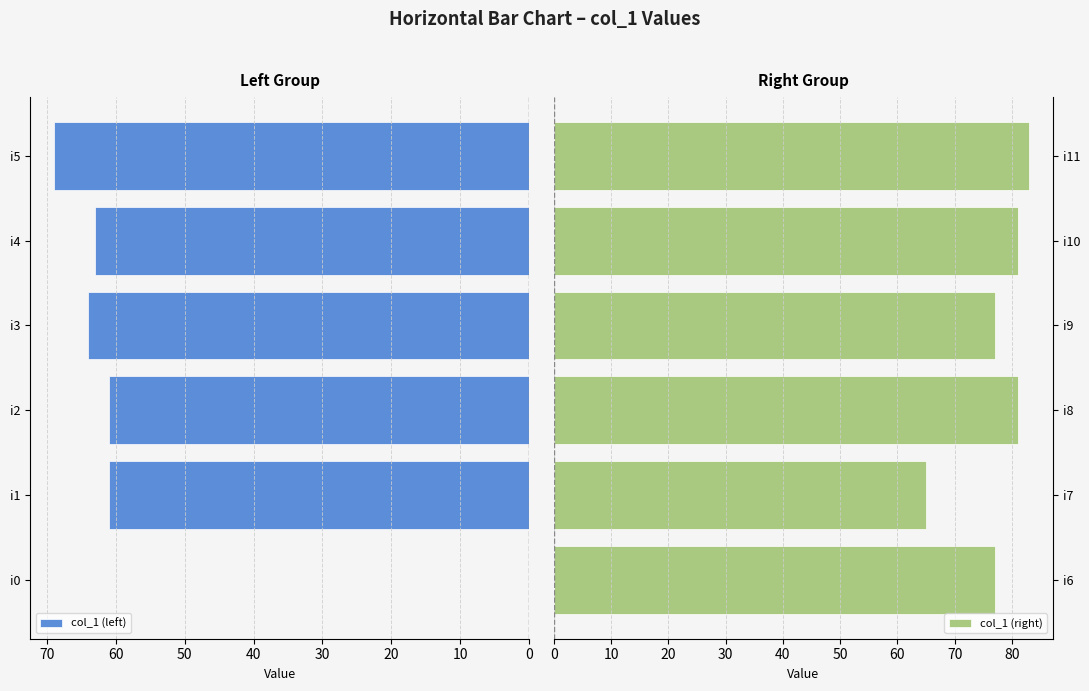

At how many categories does at least one series exceed 13?

6